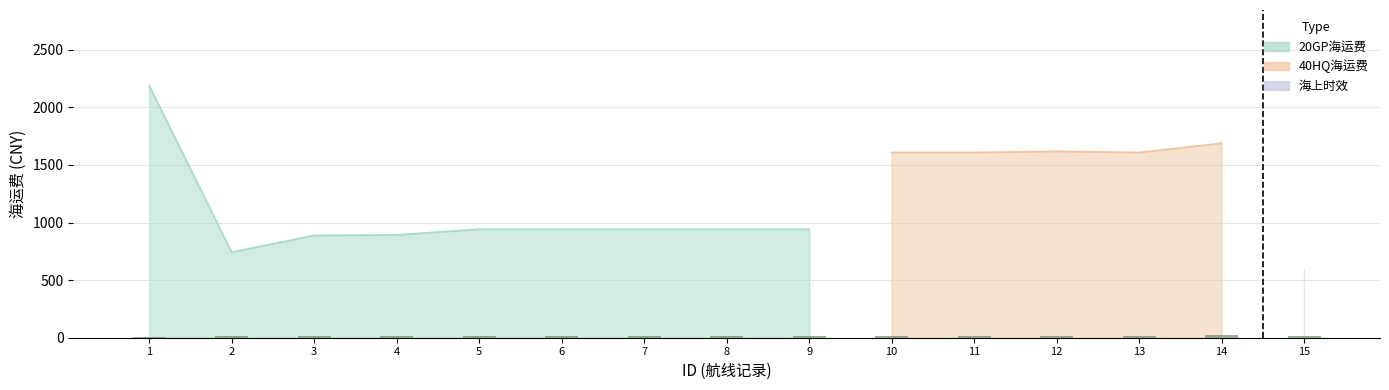

At which label is the value closest to 11?

2